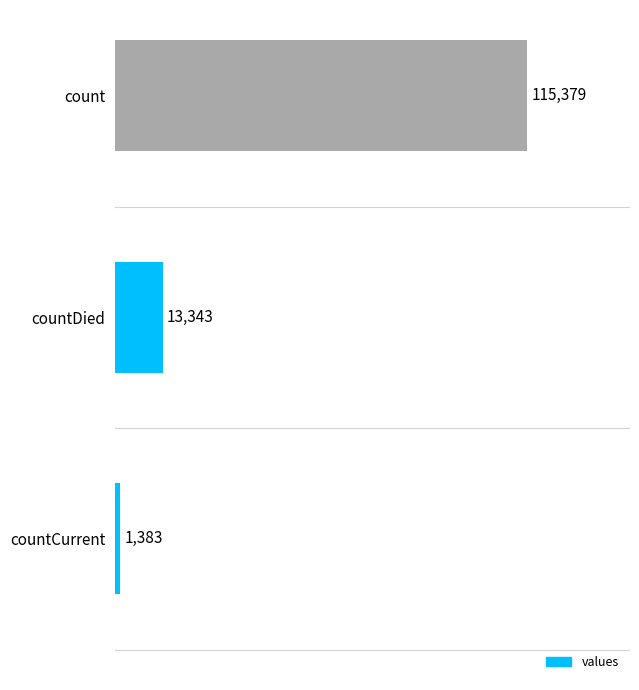

How many distinct data groups are displayed?

1